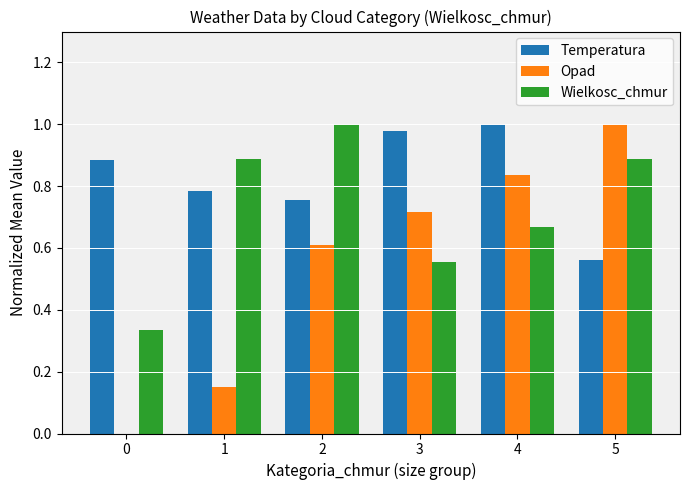

Which series changed the most between 1 and 5?

Opad